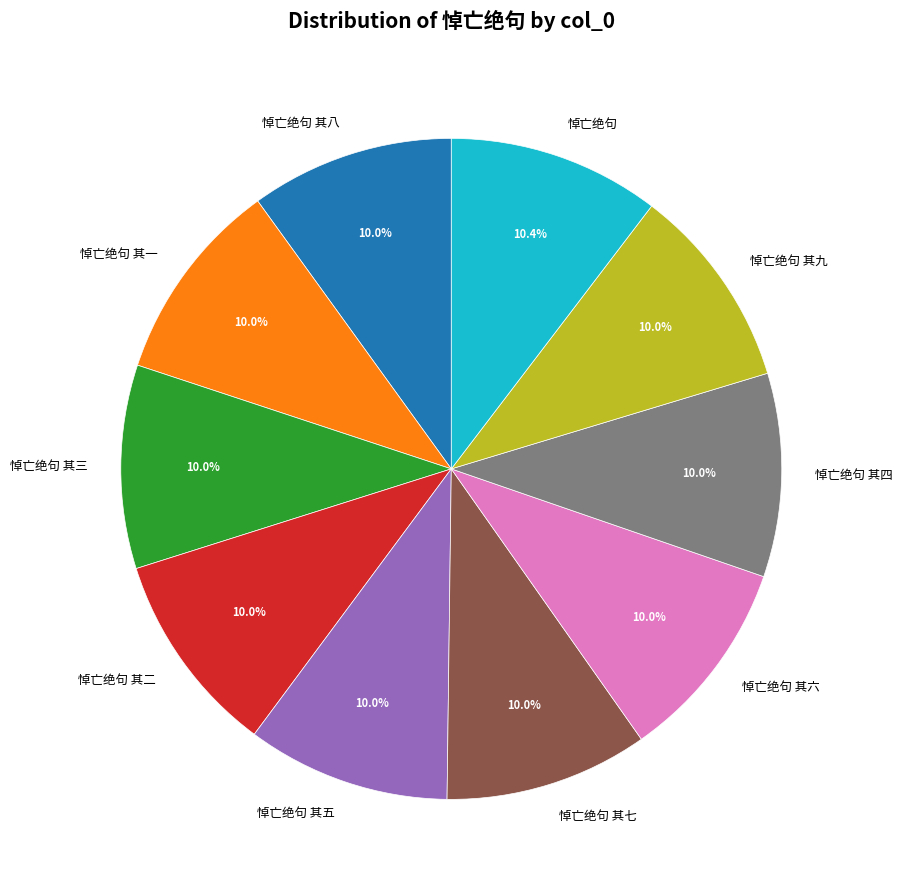

What percentage is NOT represented by 悼亡绝句 其七?

90.0%